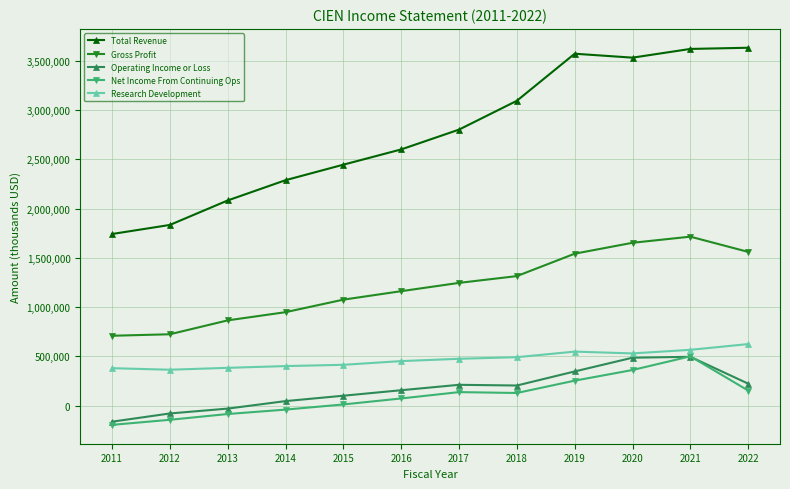

At which category does Gross Profit reach its first local peak?

2021